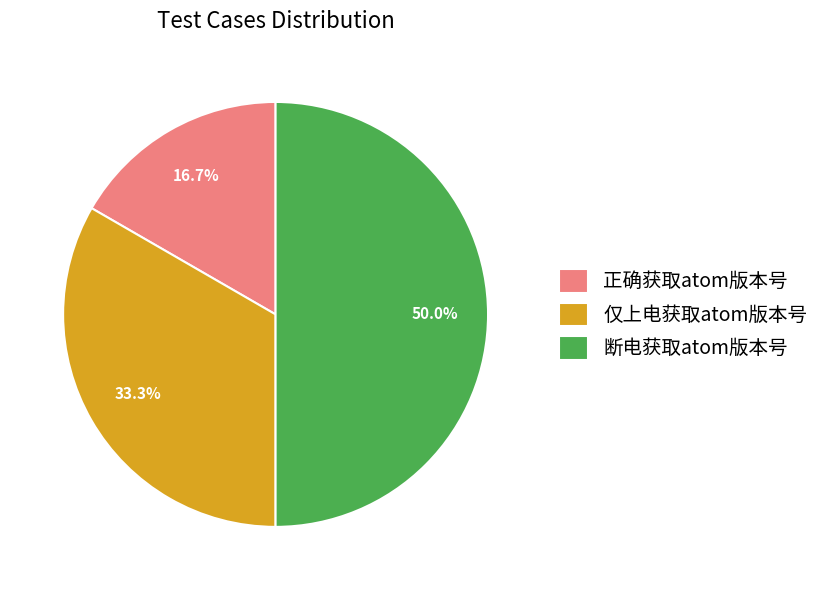

What percentage is the 断电获取atom版本号 slice, to the nearest percent?

50%